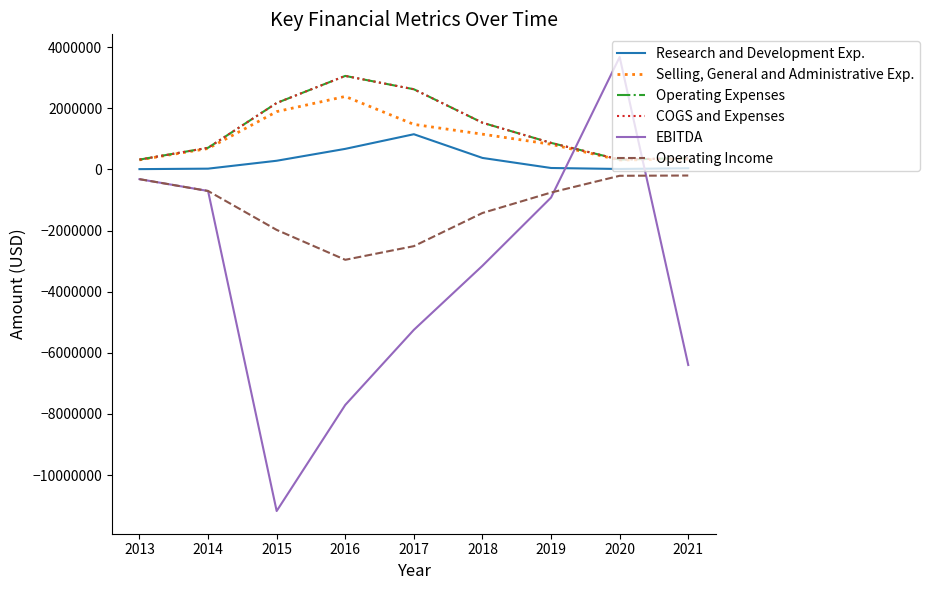

Is this an area chart (filled region under the line)?

No